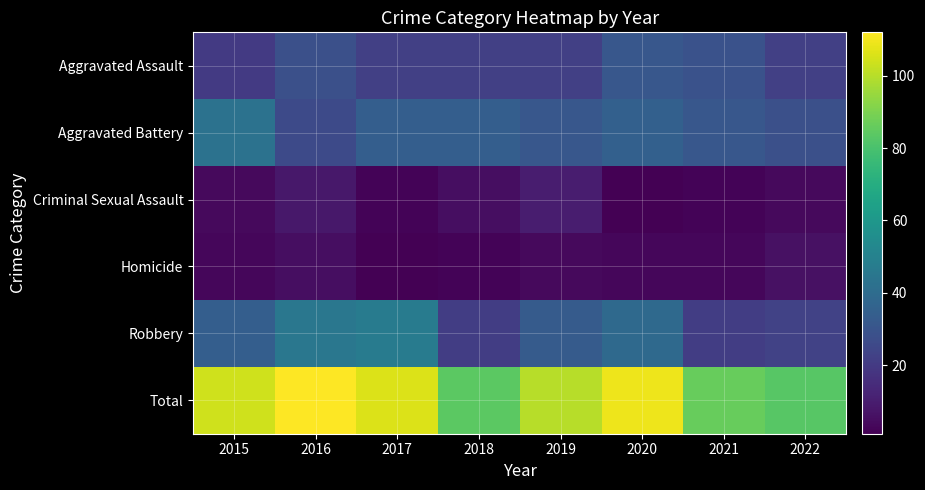

Between 2016 and 2019, which is larger?

2016